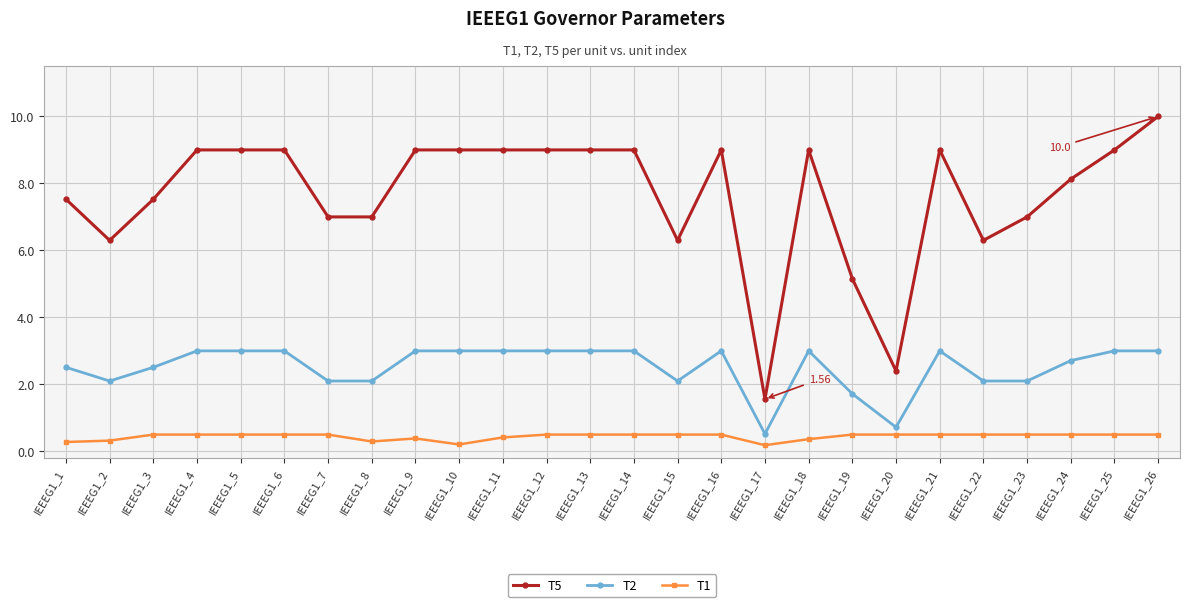

How many series are shown in this chart?

3